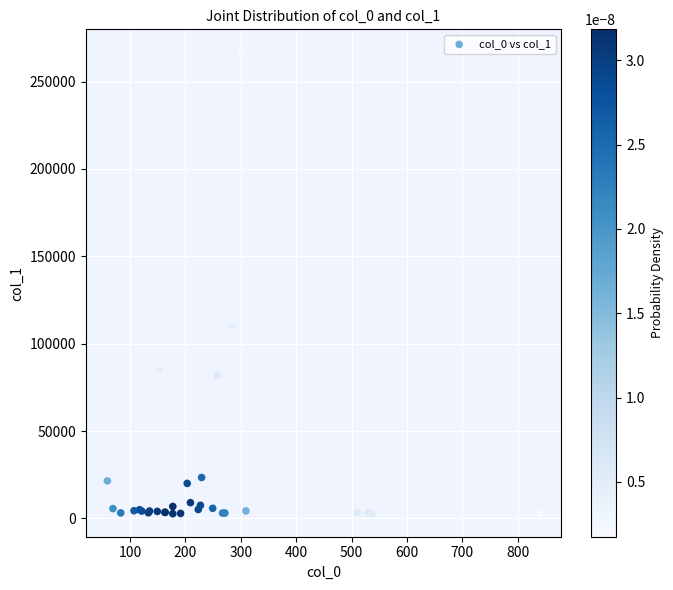

What Y value in the scatter plot is closest to 134720?

137753.0